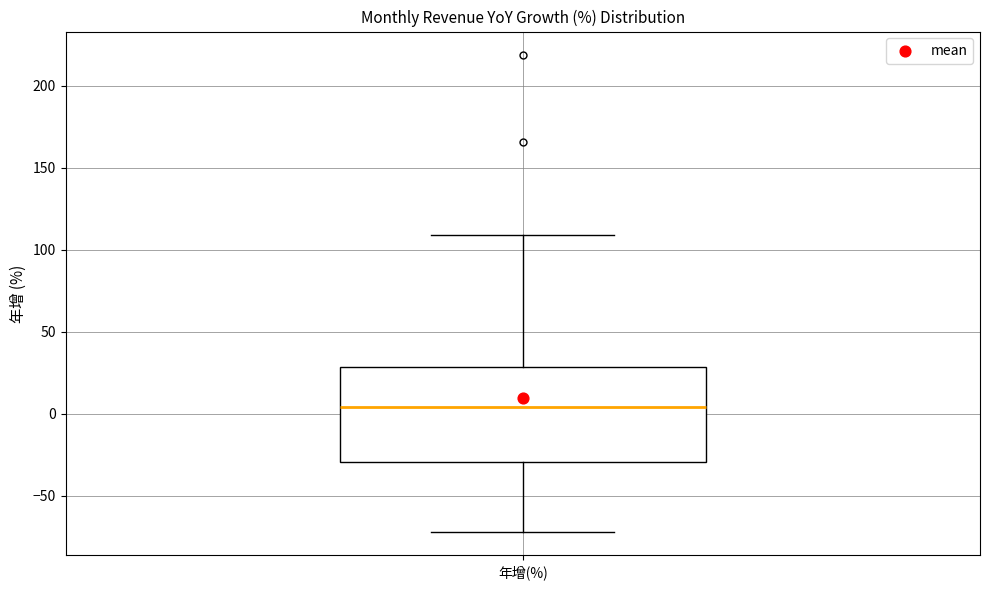

Read this box plot against the y-axis: the position of the median line, the range covered by the box, and the ends of both whiskers. The values are not printed on the chart, so give them approximately, as read against the axis.

median 5, box -30 to 30, whiskers -70 to 110